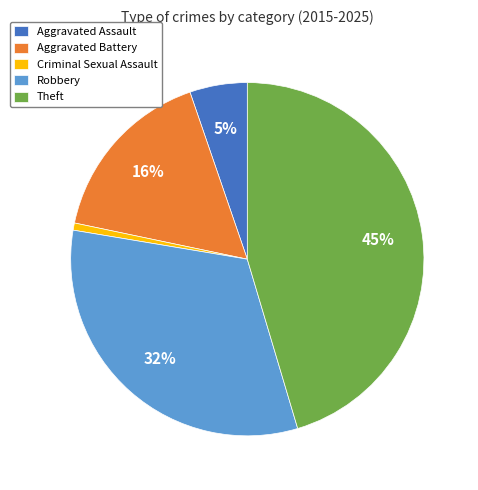

To the nearest percent, what is the average slice percentage?

20%